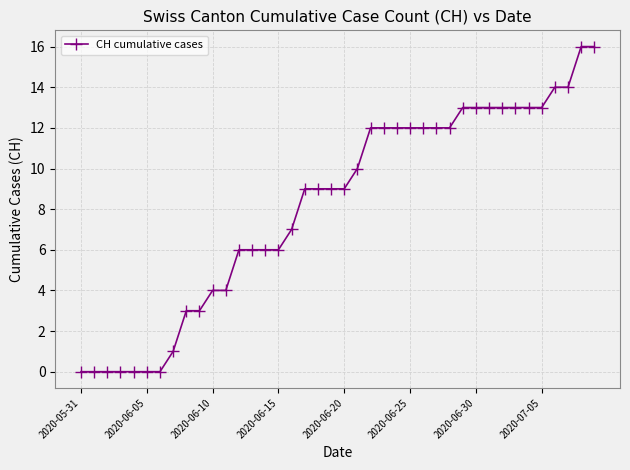

What is the average value?

8